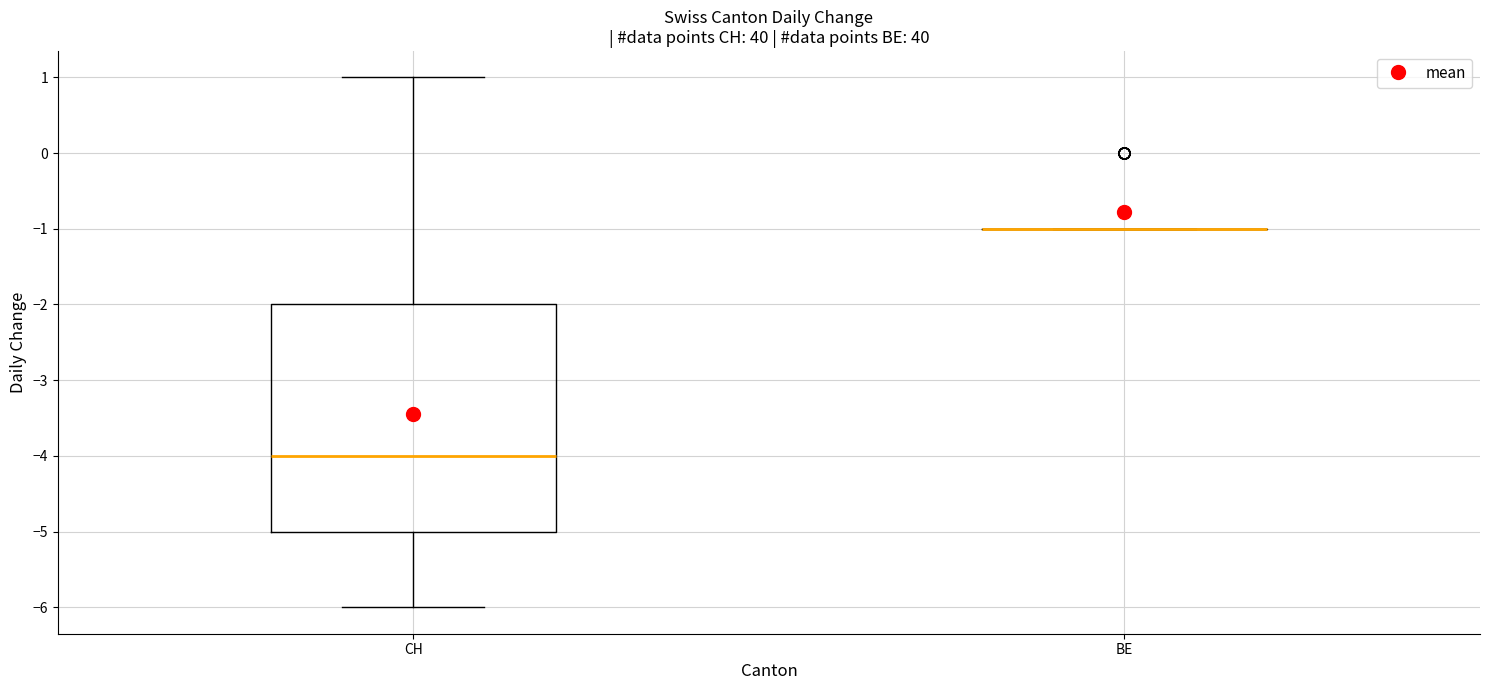

Reading left to right, read every box against the y-axis: the position of its median line, the range the box covers, and the ends of its whiskers. The values are not printed on the chart, so give them approximately, as read against the axis.

CH: median -4, box -5 to -2, whiskers -6 to 1
BE: box collapsed to a line at -1, whiskers -1 to -1